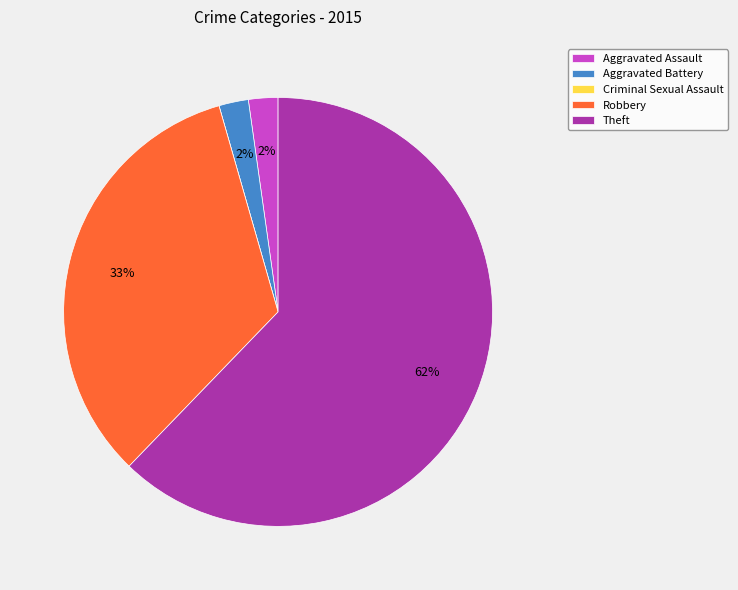

Which has a higher value, Aggravated Battery or Robbery?

Robbery